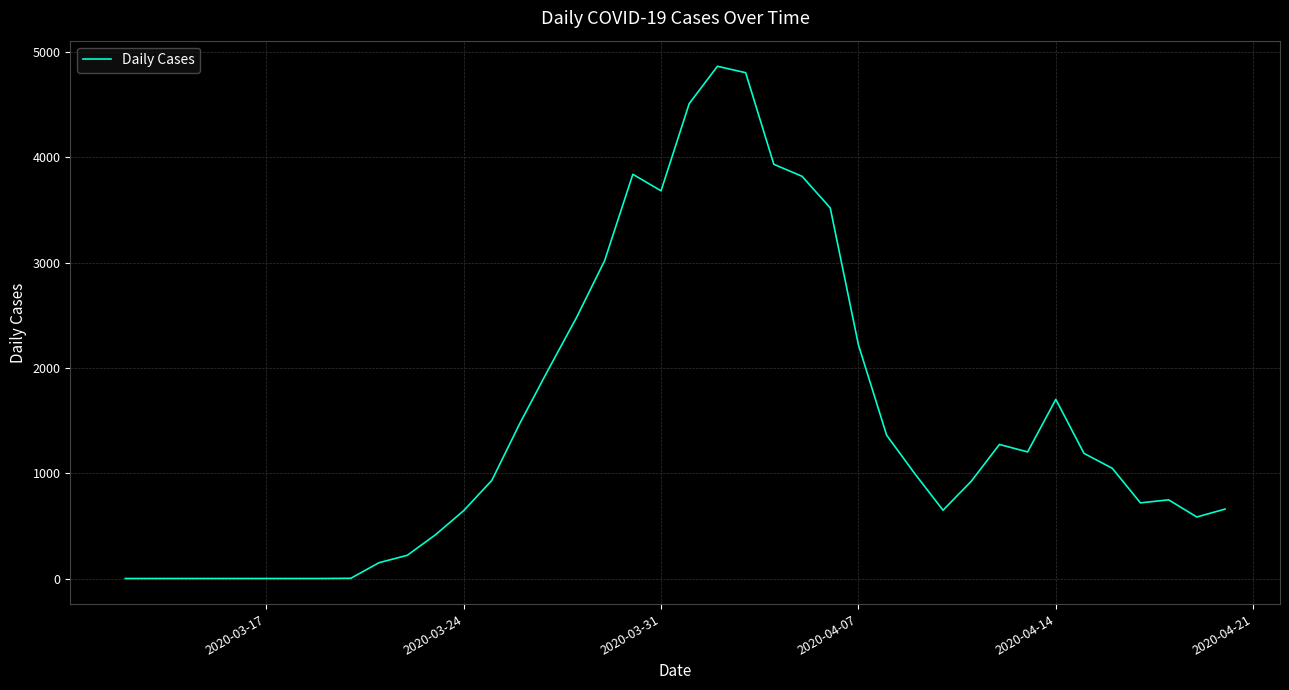

Does the chart display data point markers on the line(s)?

No